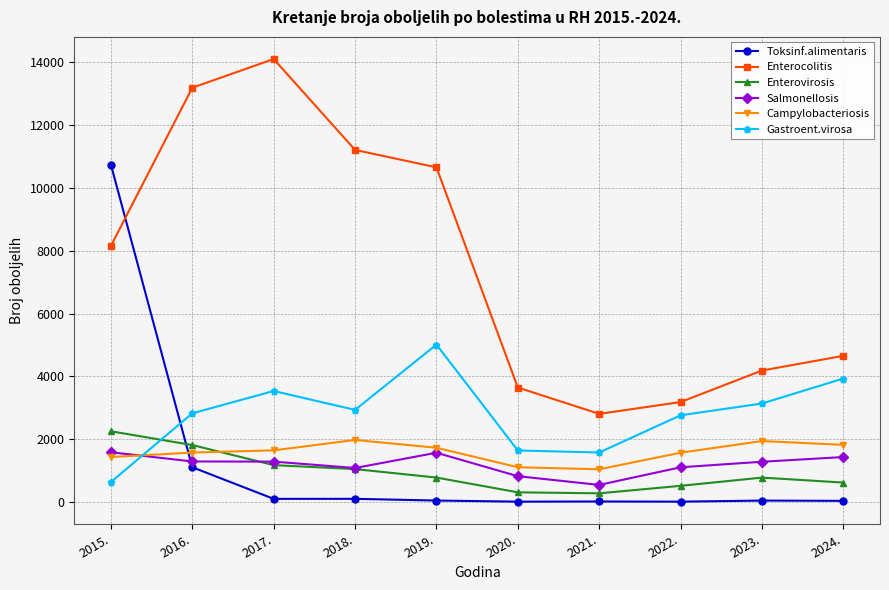

Which series has the largest range (max minus min)?

Enterocolitis